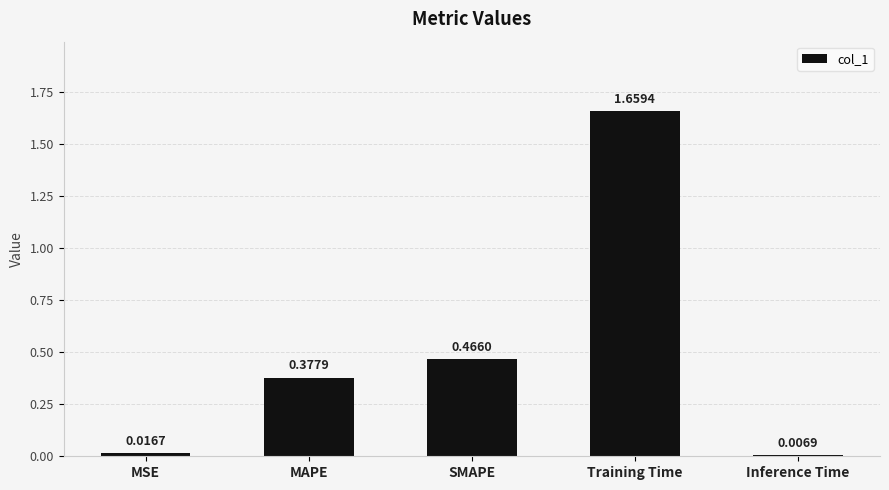

At which category does the chart reach its minimum across all series?

Inference Time